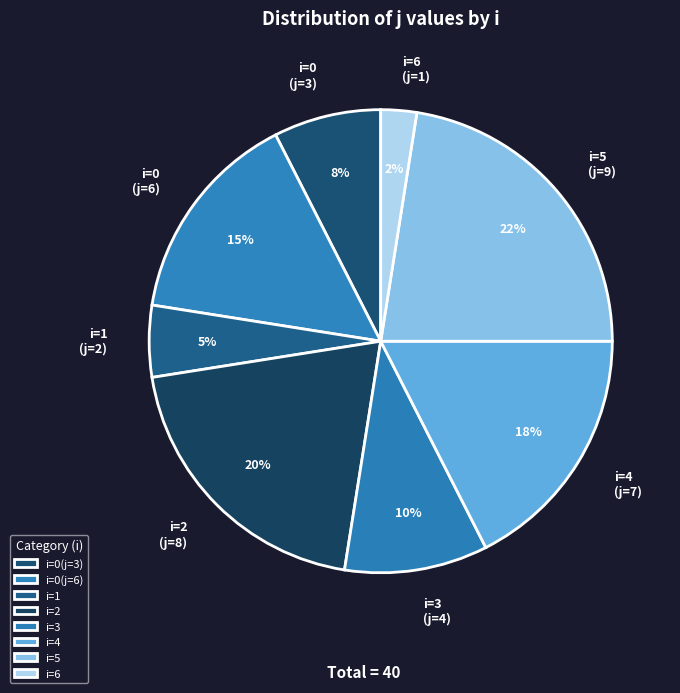

Is i=3 (j=4) the majority of the pie?

No